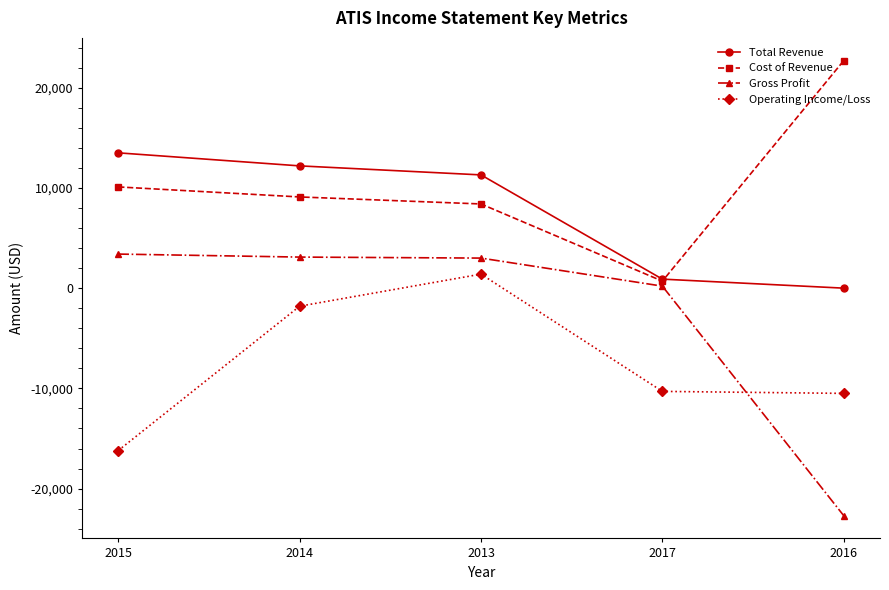

What is the spread (max minus min) of values at 2016?

45400